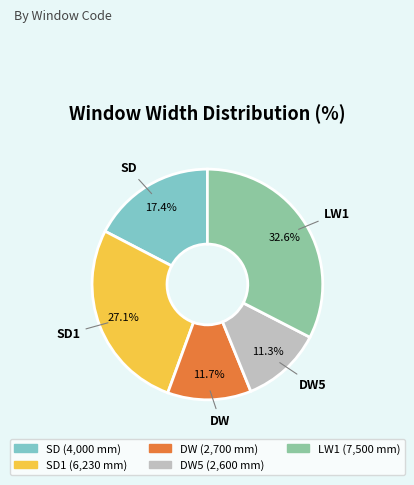

What percentage is the DW slice, to the nearest percent?

12%